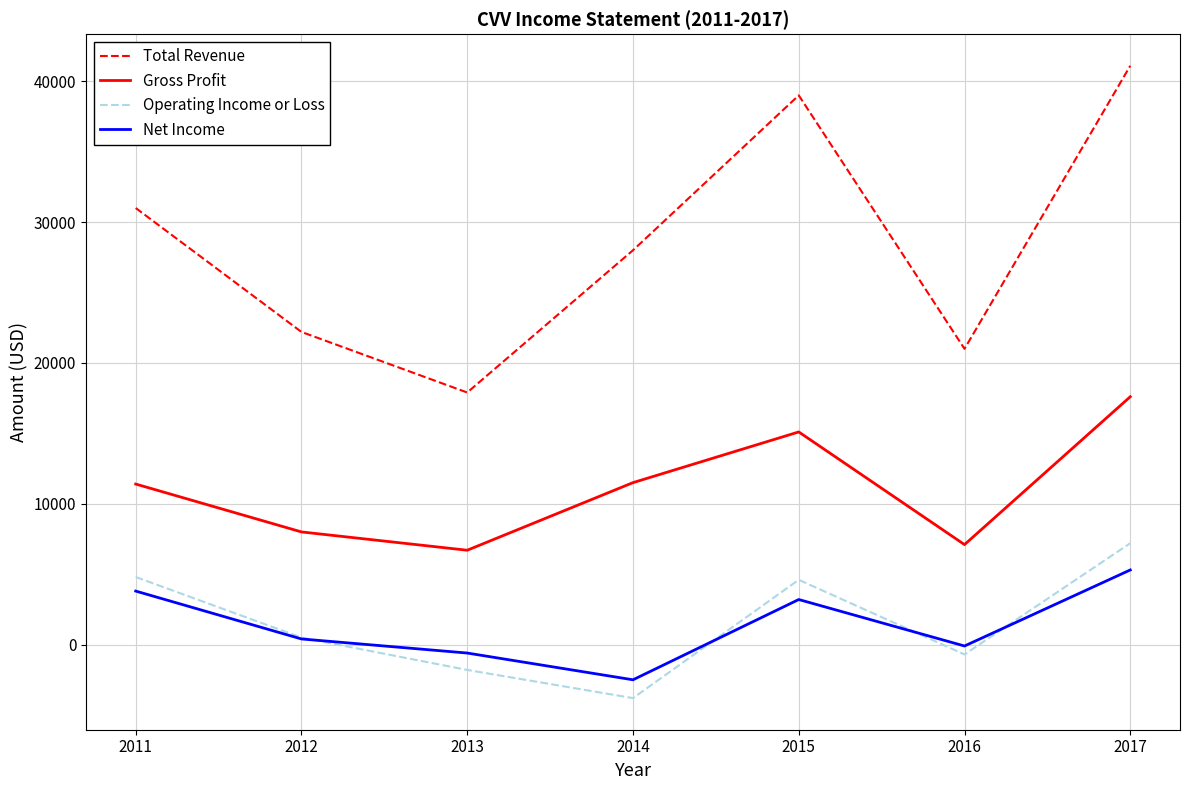

Which series has the widest spread of values?

Total Revenue